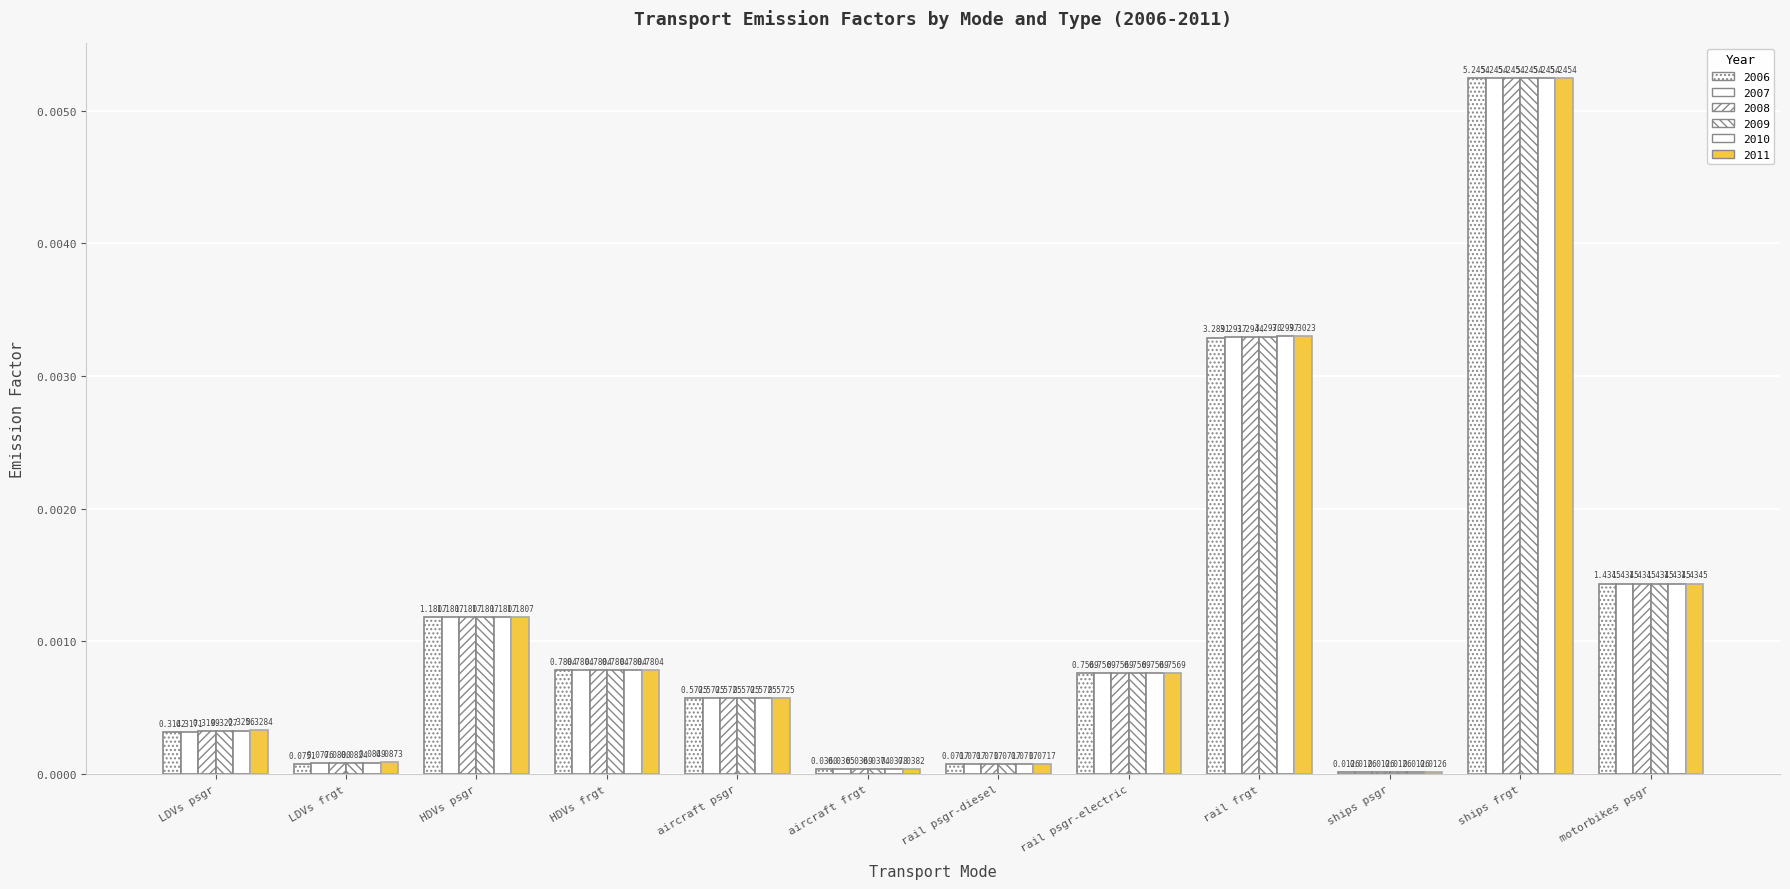

Are the bars horizontal?

No